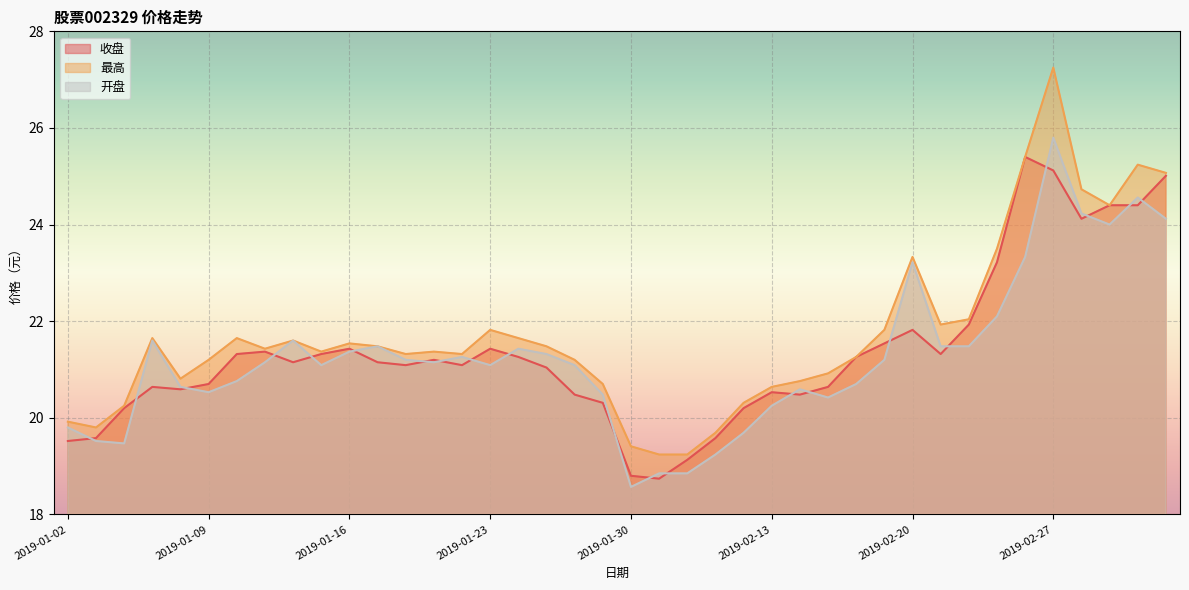

What is the label of the 26th point from the right?

2019-01-22